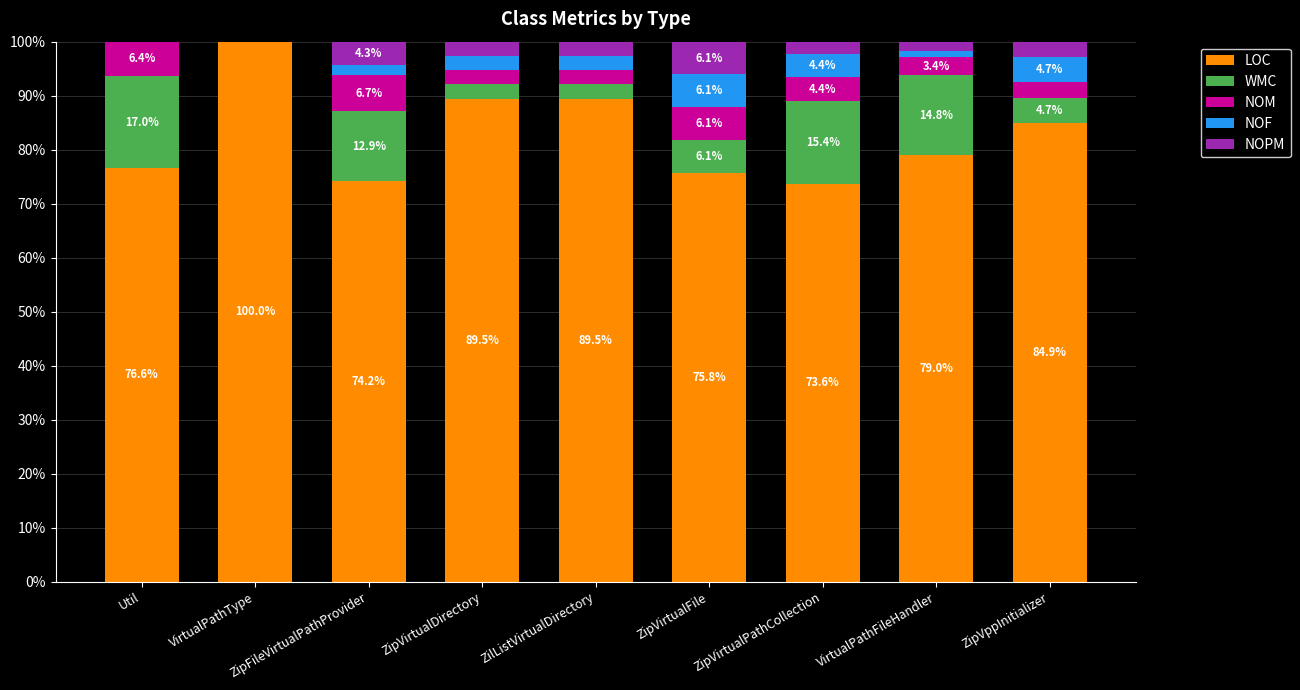

At which label does LOC reach its peak?

VirtualPathType